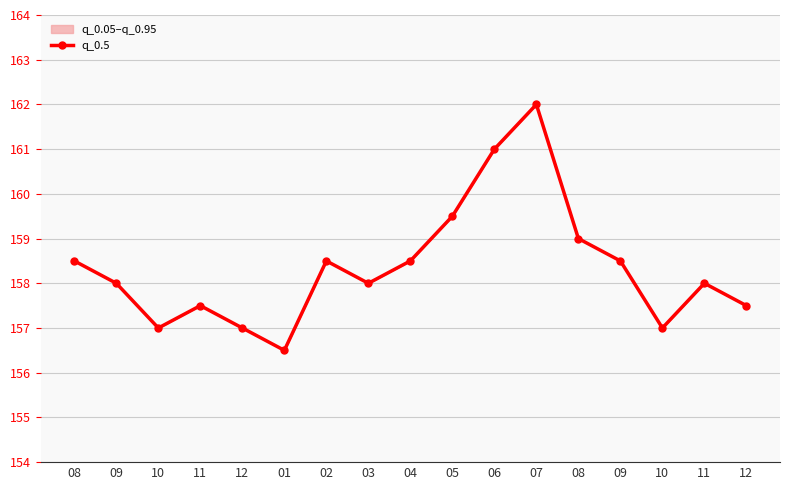

True or false: there are more than 1 points higher than both neighbors.

True